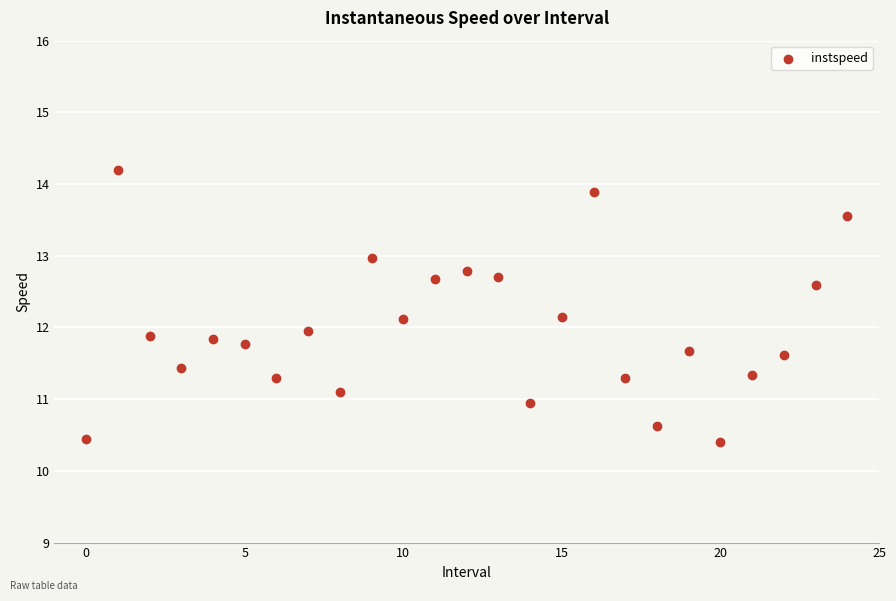

What is the range of Y values (max minus min)?

3.8